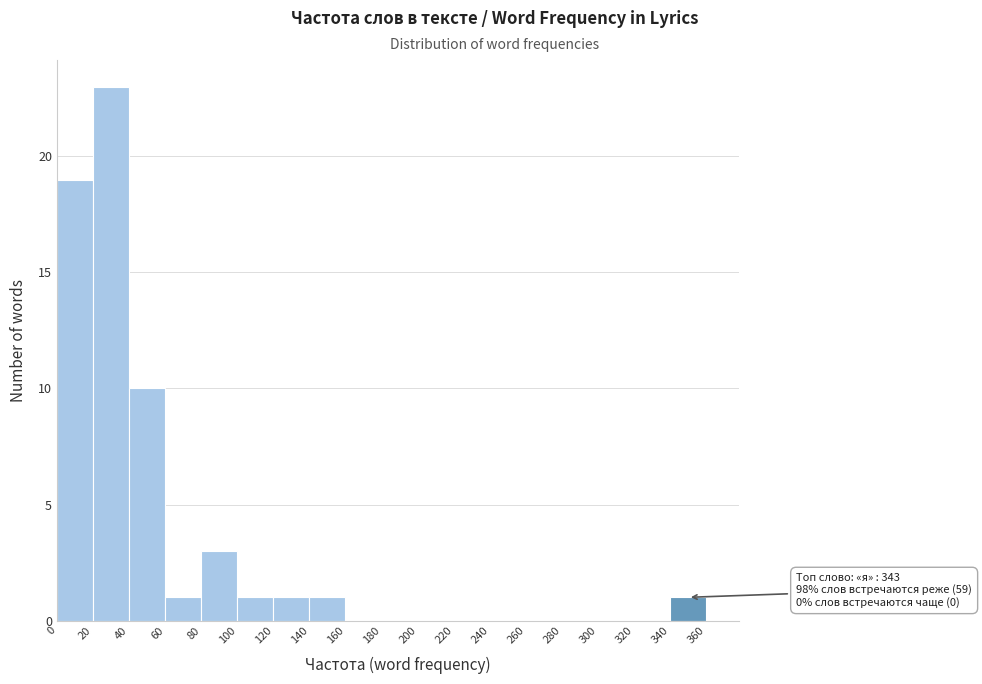

Over which range of the x-axis is the bar tallest?

20 to 40